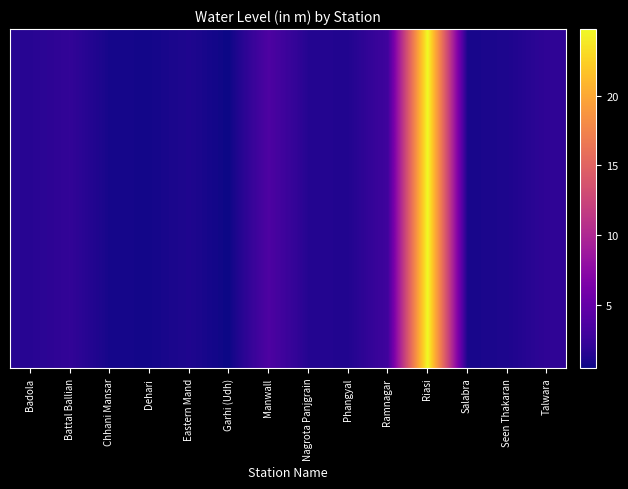

At which category does the chart reach its minimum across all series?

Garhi (Udh)